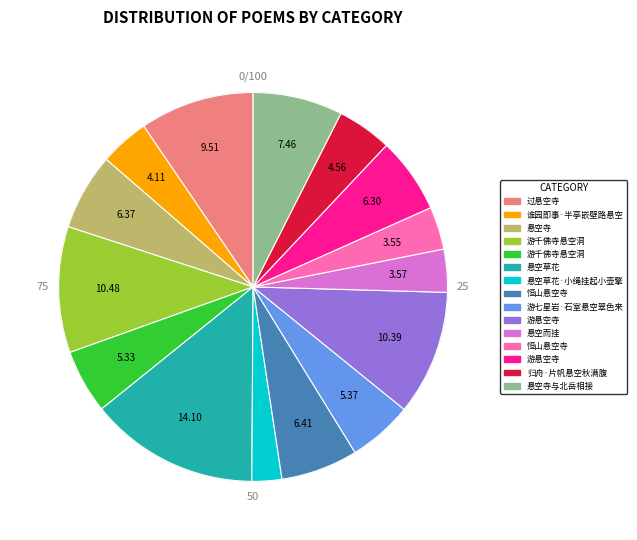

To the nearest percent, what percentage of the pie is 游千佛寺悬空洞?

10%